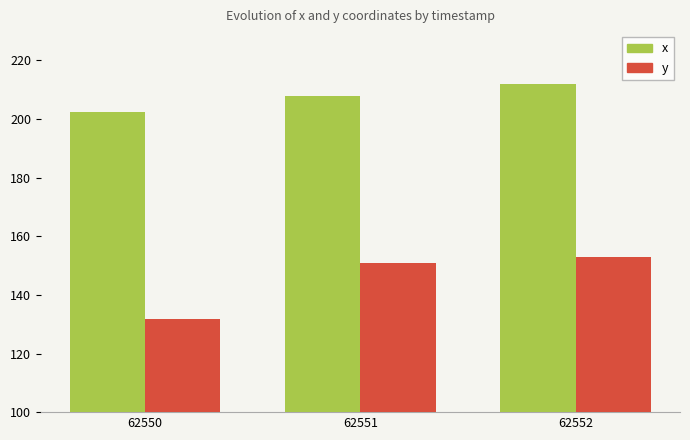

The value of y at 62552 is 200.0. True or false?

False